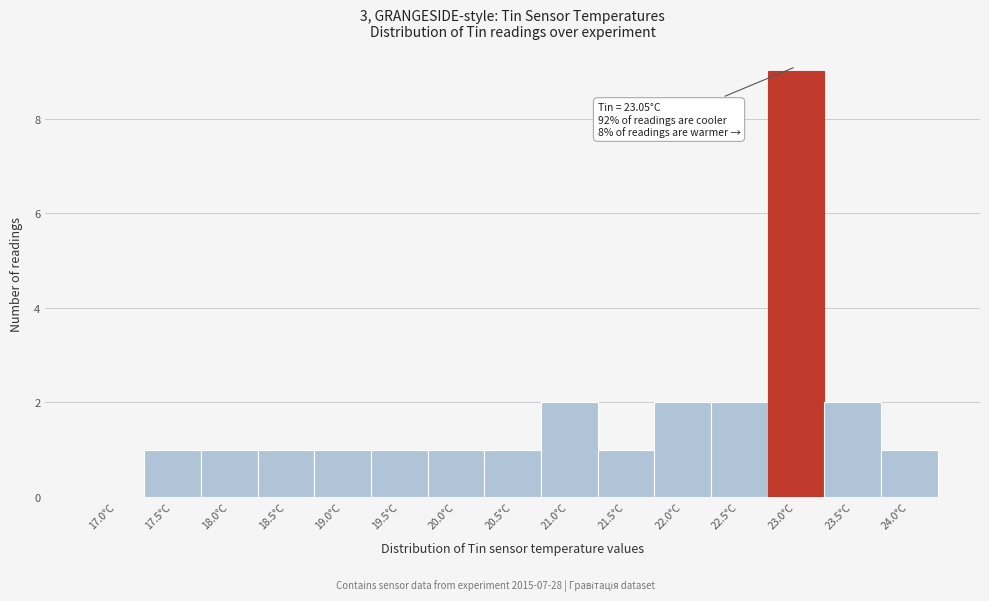

Reading left to right, extract all data points from this chart.

17.0°C=0	17.5°C=1	18.0°C=1	18.5°C=1	19.0°C=1	19.5°C=1	20.0°C=1	20.5°C=1	21.0°C=2	21.5°C=1	22.0°C=2	22.5°C=2	23.0°C=9	23.5°C=2	24.0°C=1